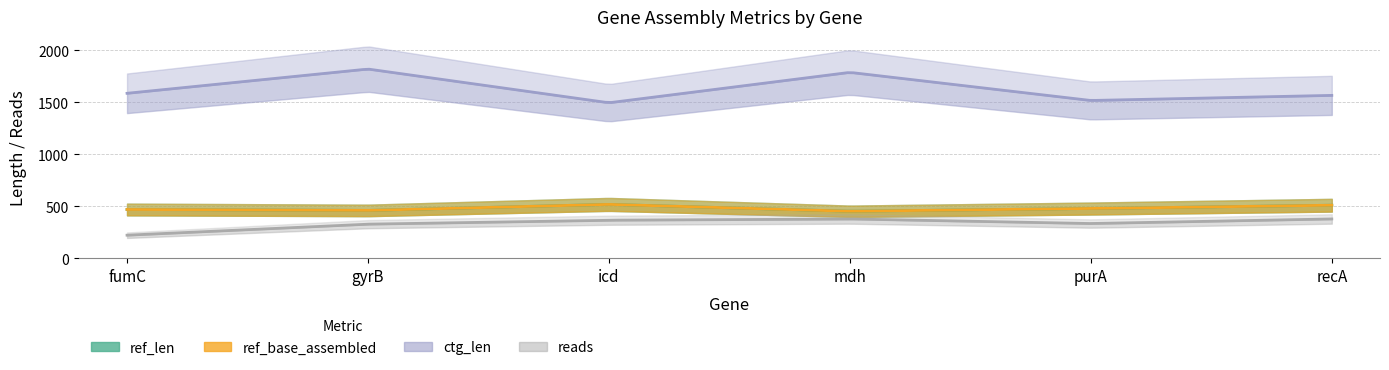

Where is reads nearest to the value 300?

gyrB